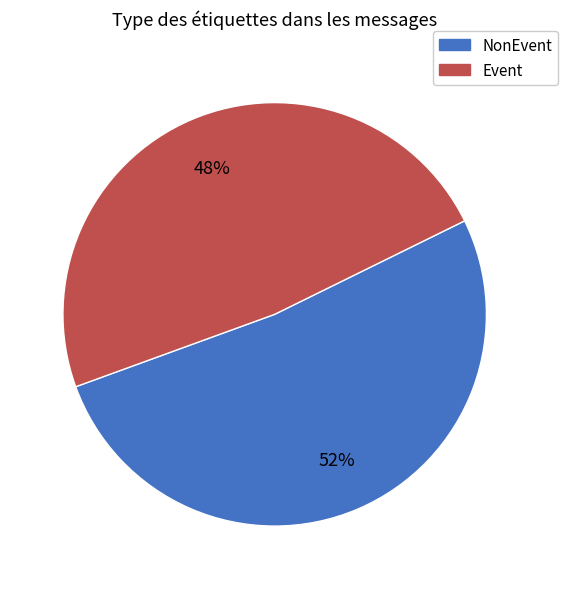

Is there any slice that represents more than half of the pie?

Yes